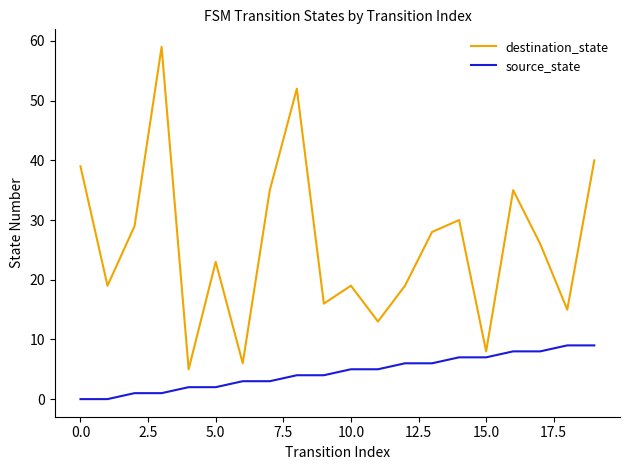

What is the greatest value displayed?

59